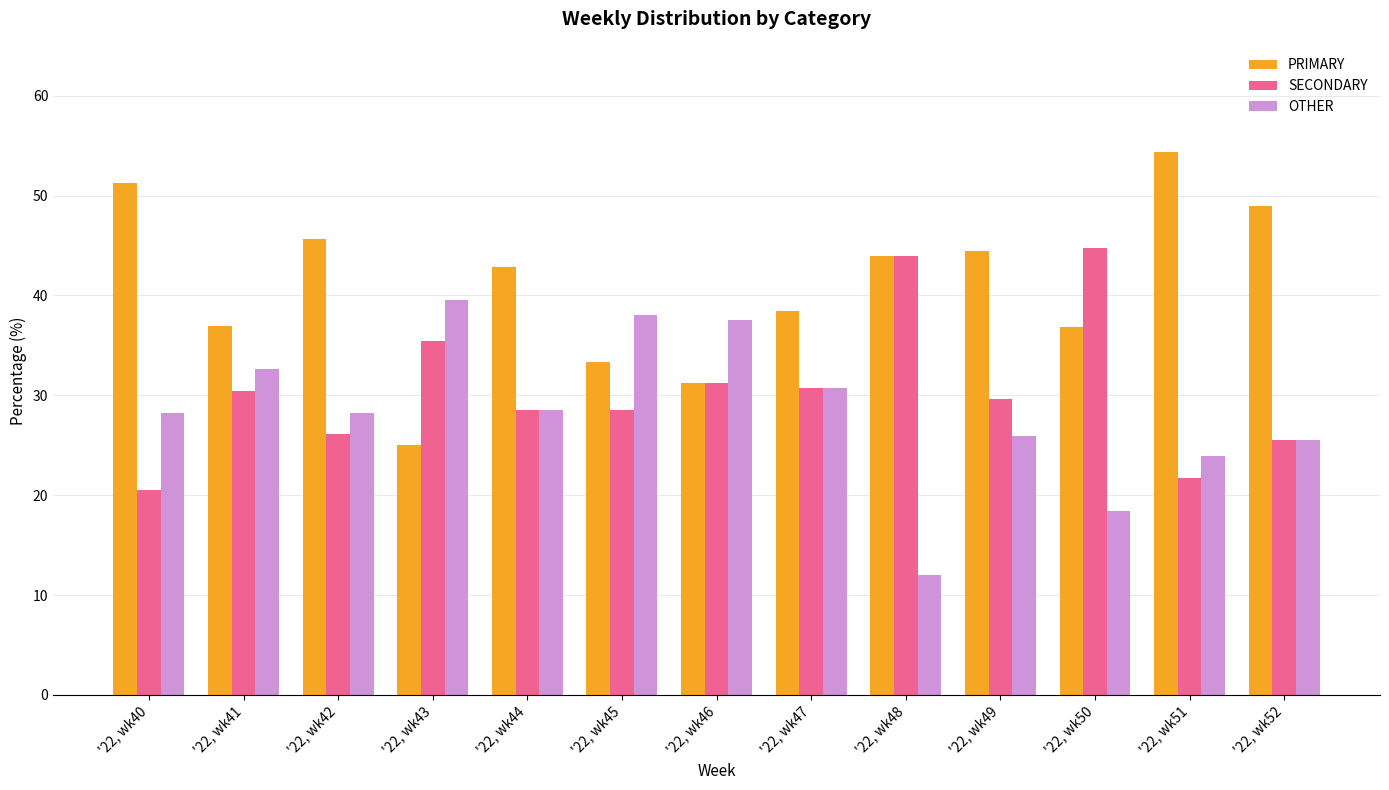

What is the lowest value of the SECONDARY series?

20.5